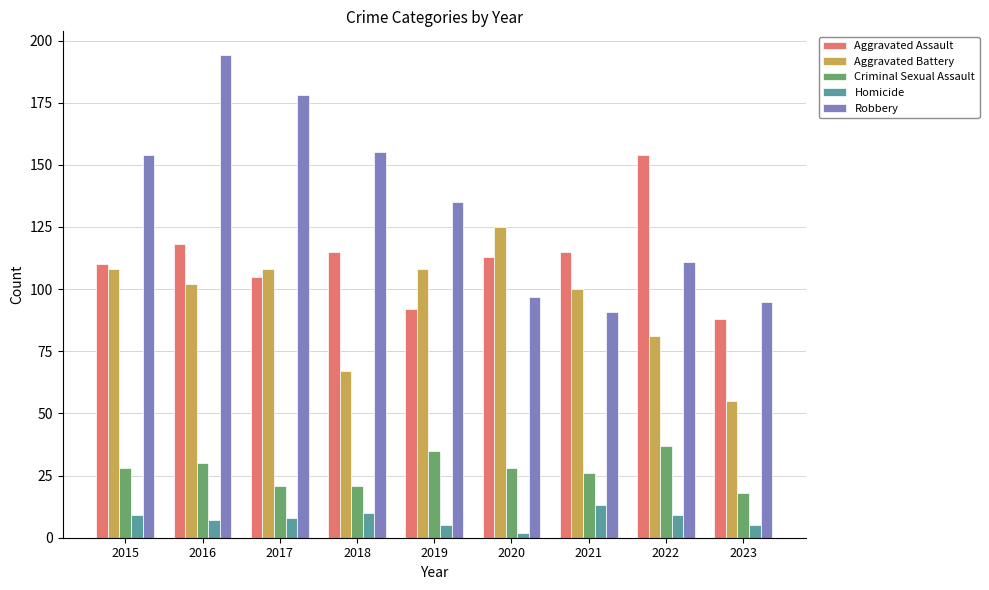

At which label does Homicide reach its peak?

2021